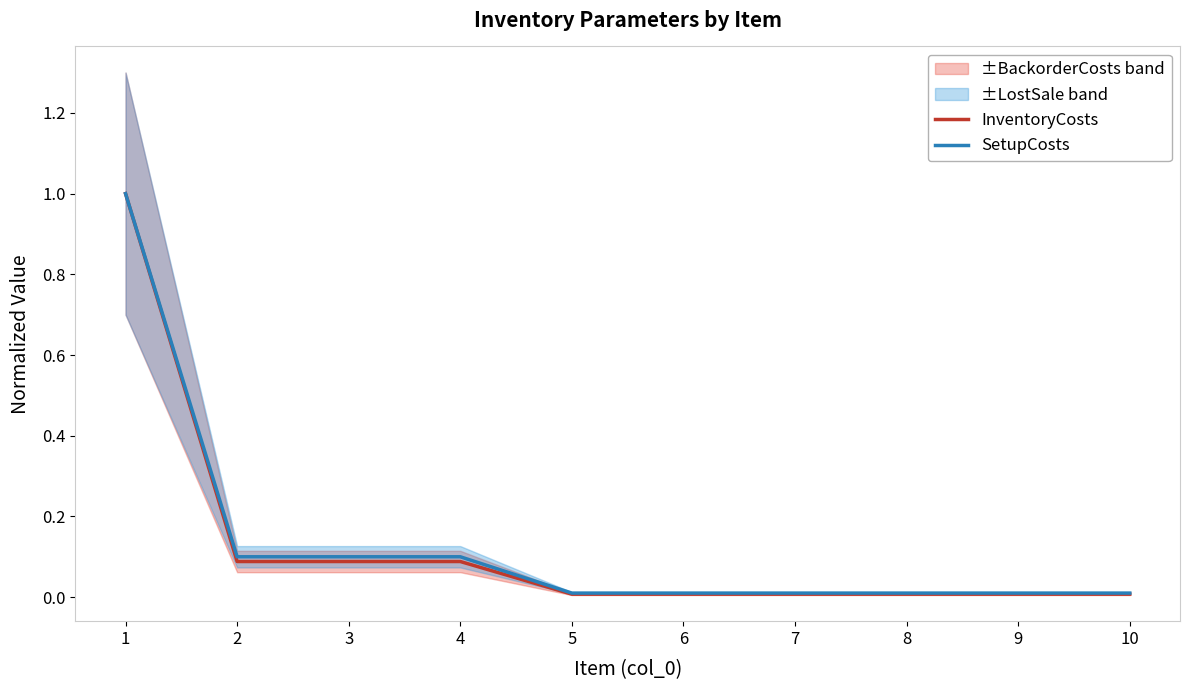

What is the sum of the SetupCosts values at 1 and 2?

1.1